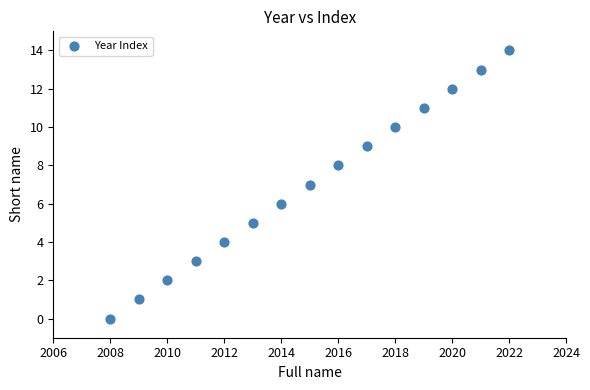

What is the range of Y values (max minus min)?

14